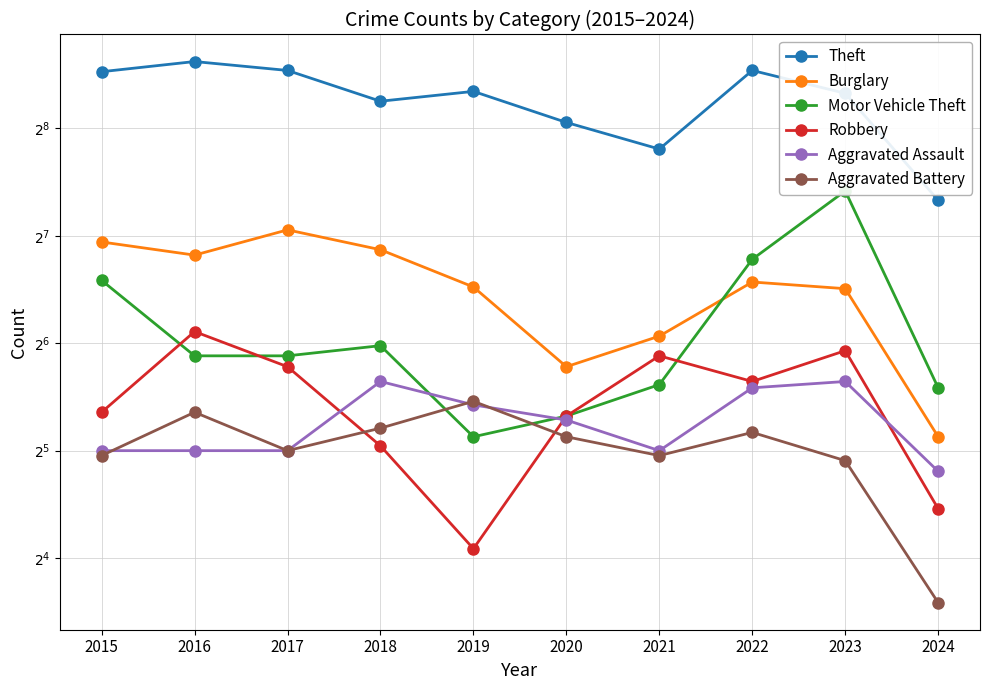

How many intersections are there between Robbery and Aggravated Assault?

3